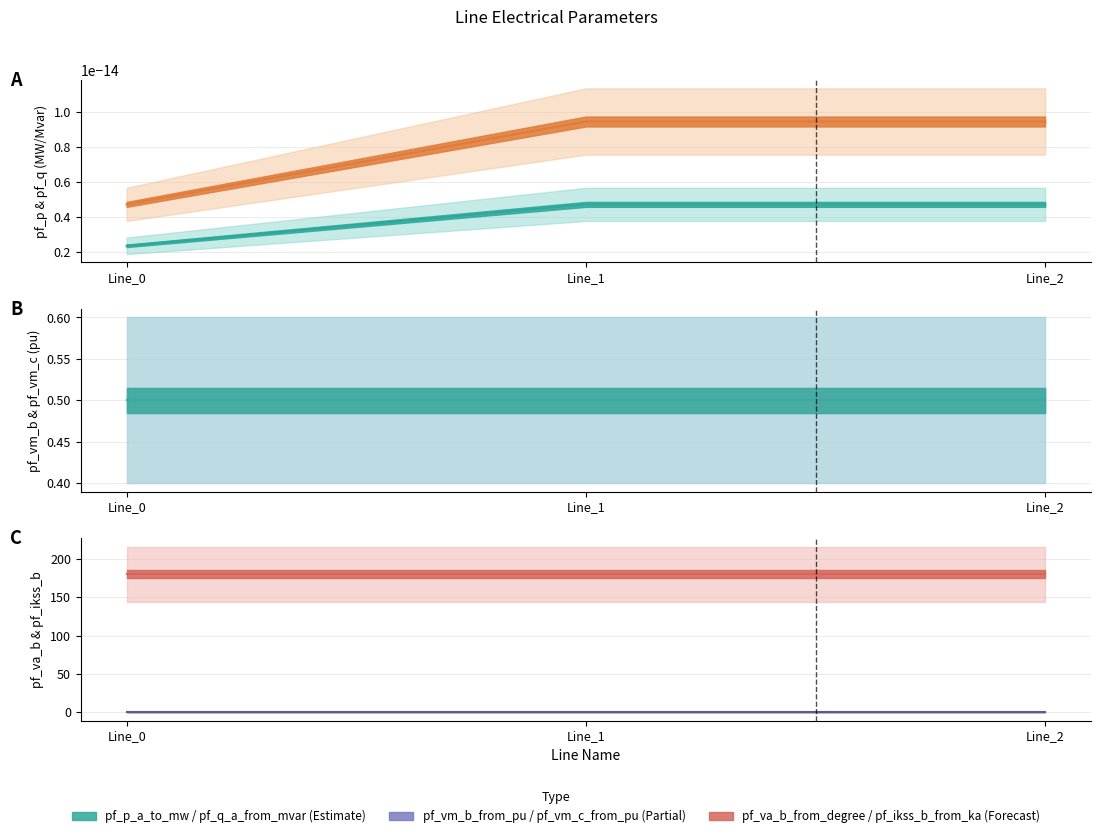

What is the value of the pf_vm_b_from_pu line point at the 1st from the left?

0.5